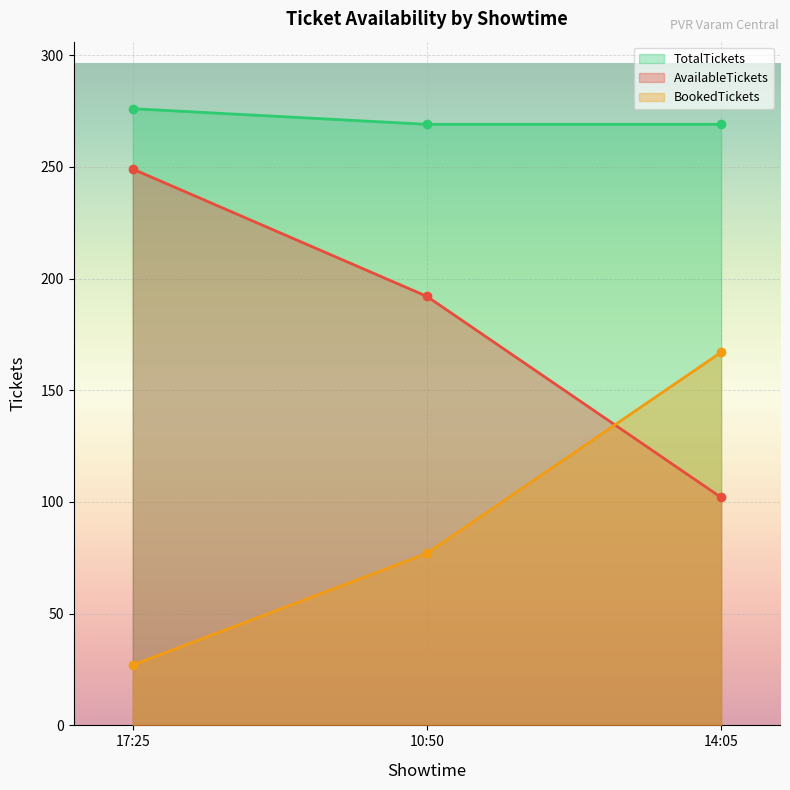

How many lines are shown in the chart?

3